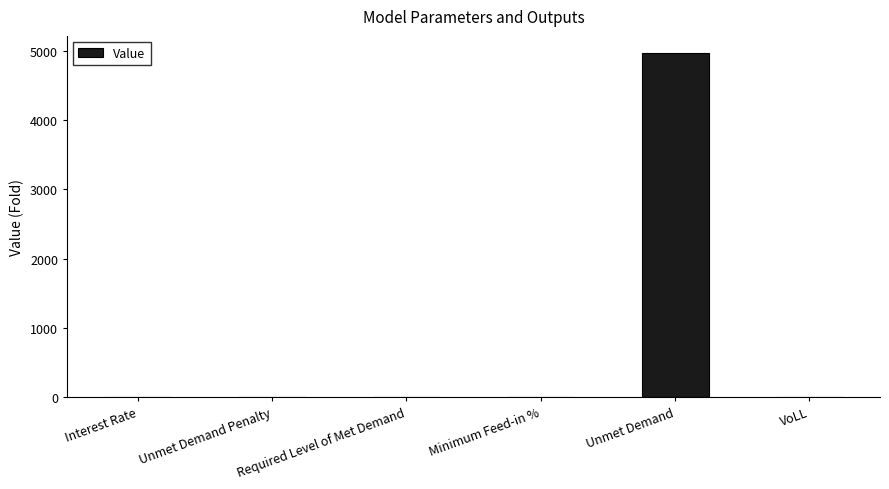

Which category has the highest value across all series?

Unmet Demand